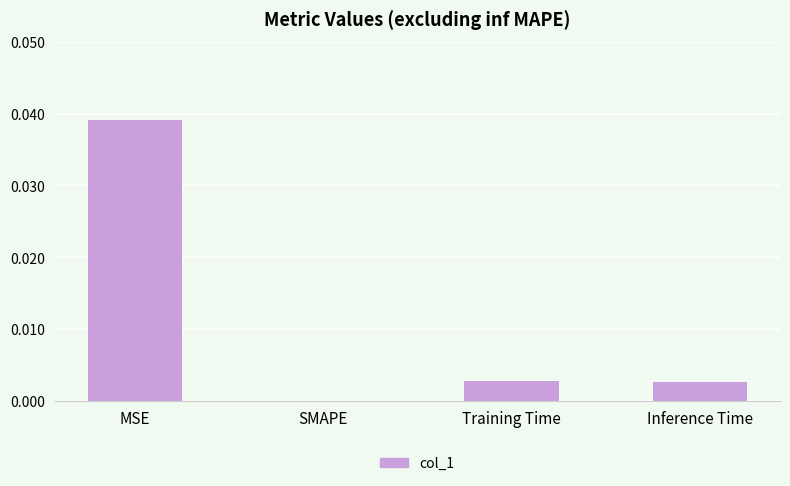

Between MSE and SMAPE, which is larger?

MSE